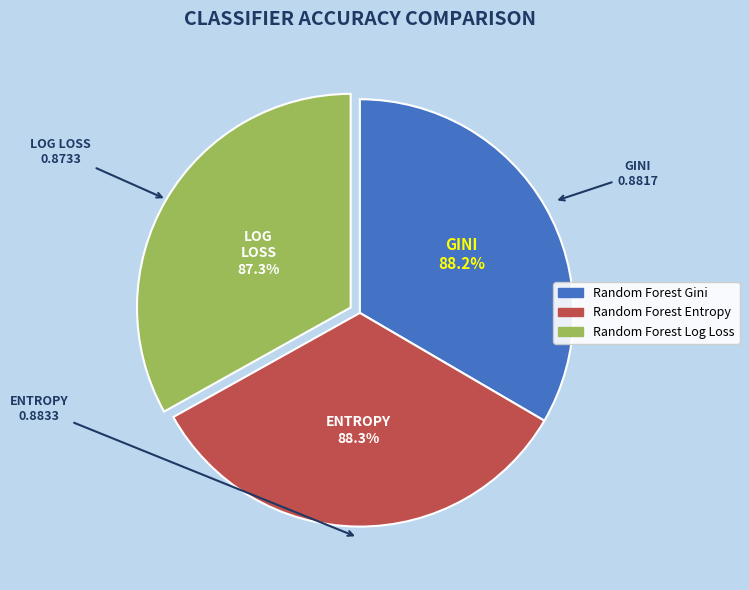

Do Random Forest Entropy and Random Forest Gini together represent more than half of the pie?

Yes